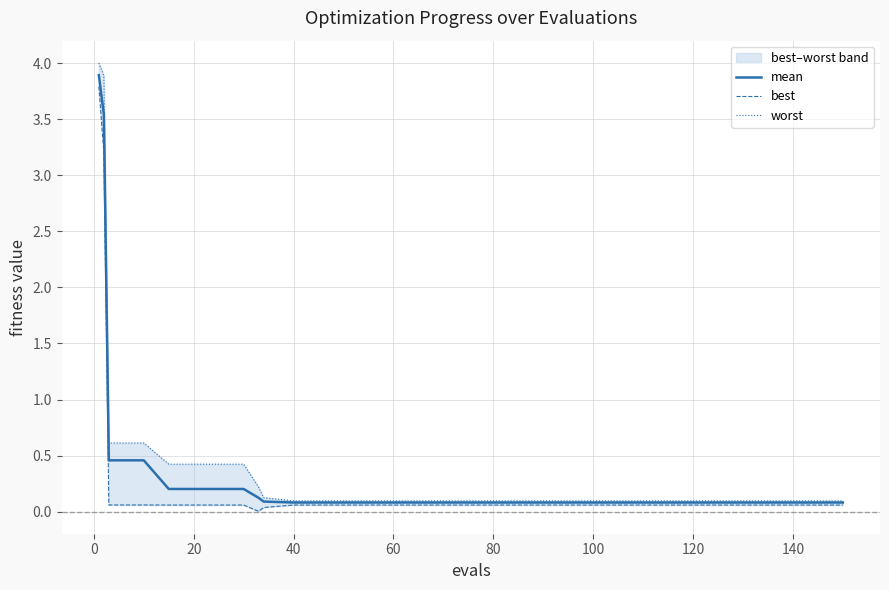

What is the greatest value displayed?

4.0